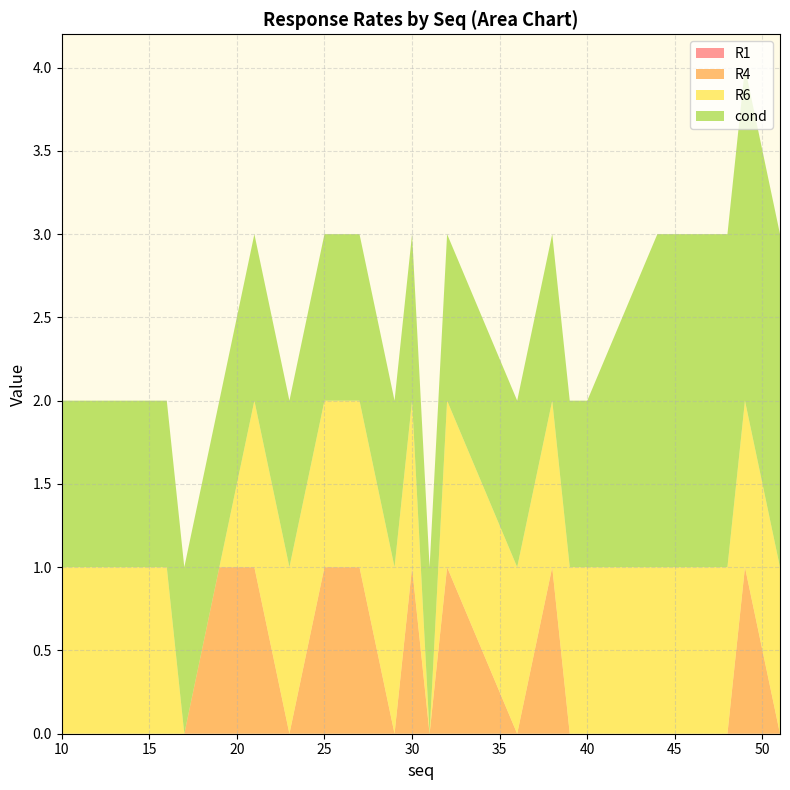

Reading right to left, what are all the values shown in this chart?

R1: 51=0	49=0	48=0	44=0	40=0	39=0	38=0	36=0	32=0	31=0	30=0	29=0	27=0	25=0	23=0	21=0	19=0	17=0	16=0	10=0
R4: 51=0	49=1	48=0	44=0	40=0	39=0	38=1	36=0	32=1	31=0	30=1	29=0	27=1	25=1	23=0	21=1	19=1	17=0	16=0	10=0
R6: 51=1	49=1	48=1	44=1	40=1	39=1	38=1	36=1	32=1	31=0	30=1	29=1	27=1	25=1	23=1	21=1	19=0	17=0	16=1	10=1
cond: 51=2	49=2	48=2	44=2	40=1	39=1	38=1	36=1	32=1	31=1	30=1	29=1	27=1	25=1	23=1	21=1	19=1	17=1	16=1	10=1